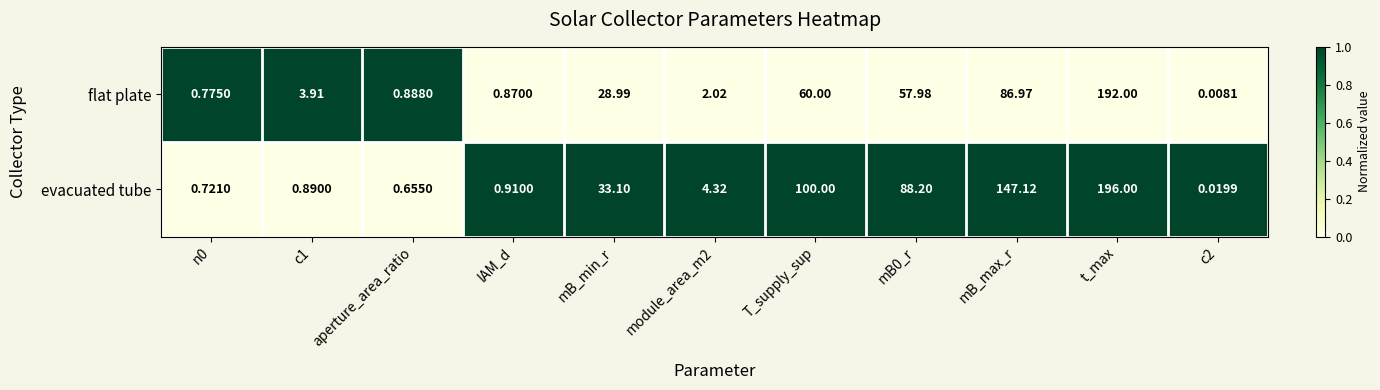

Which series has the largest total across all categories?

evacuated tube